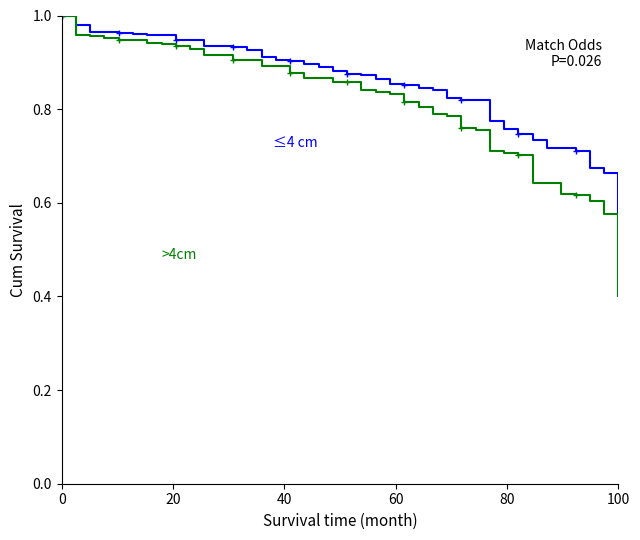

The Odd_H_FT (≤4 cm) series shows 1.2 at 19. True or false?

False